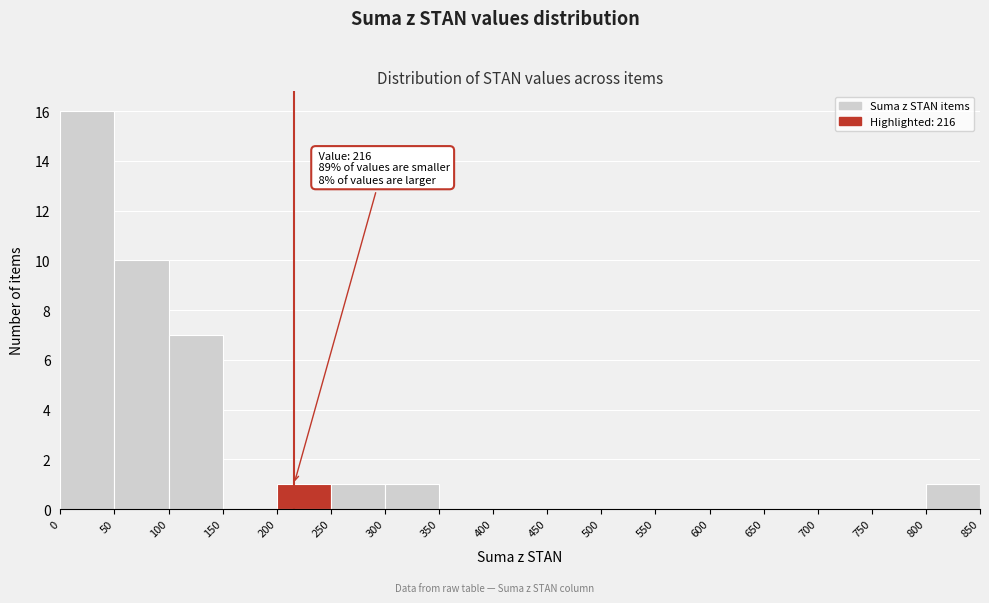

Which range on the x-axis has the tallest bar?

0 to 50